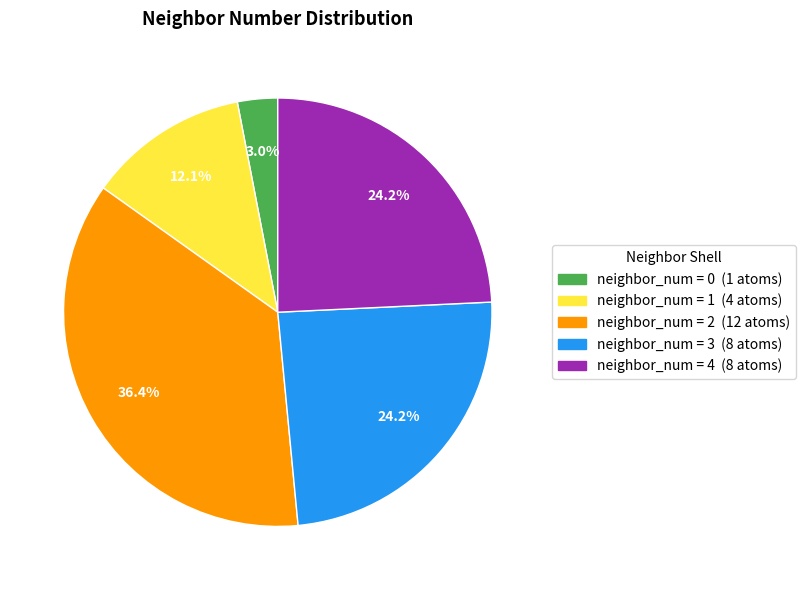

Does any single category account for the majority?

No